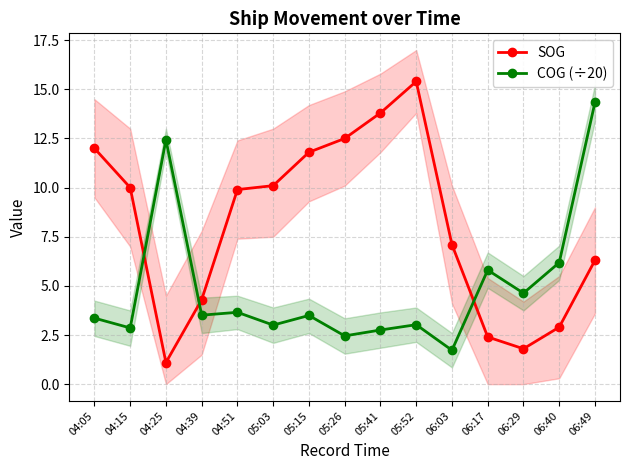

How many data points in COG (÷20) are above 3?

11